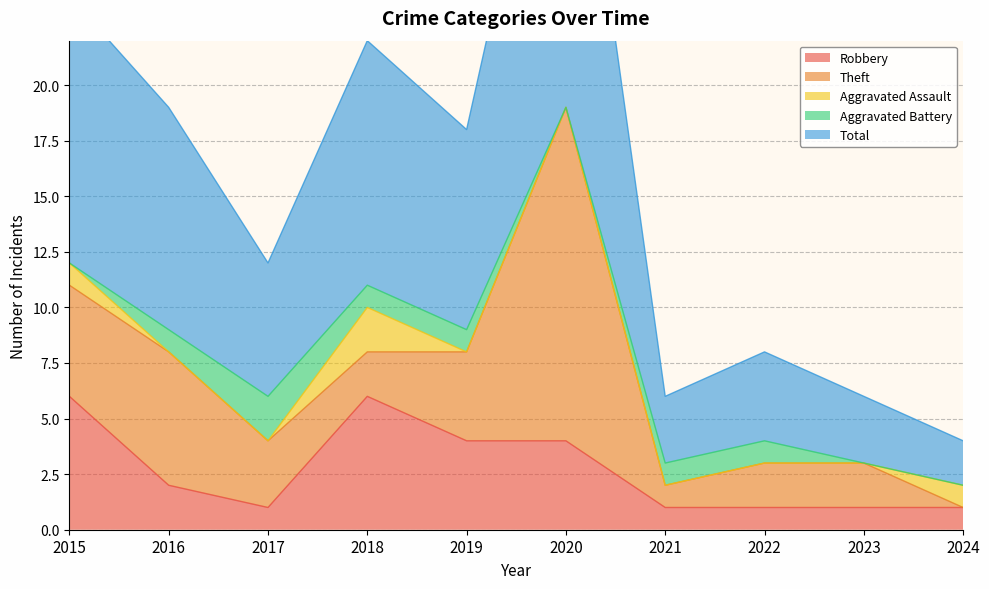

At which category does Aggravated Assault reach its first local peak?

2018